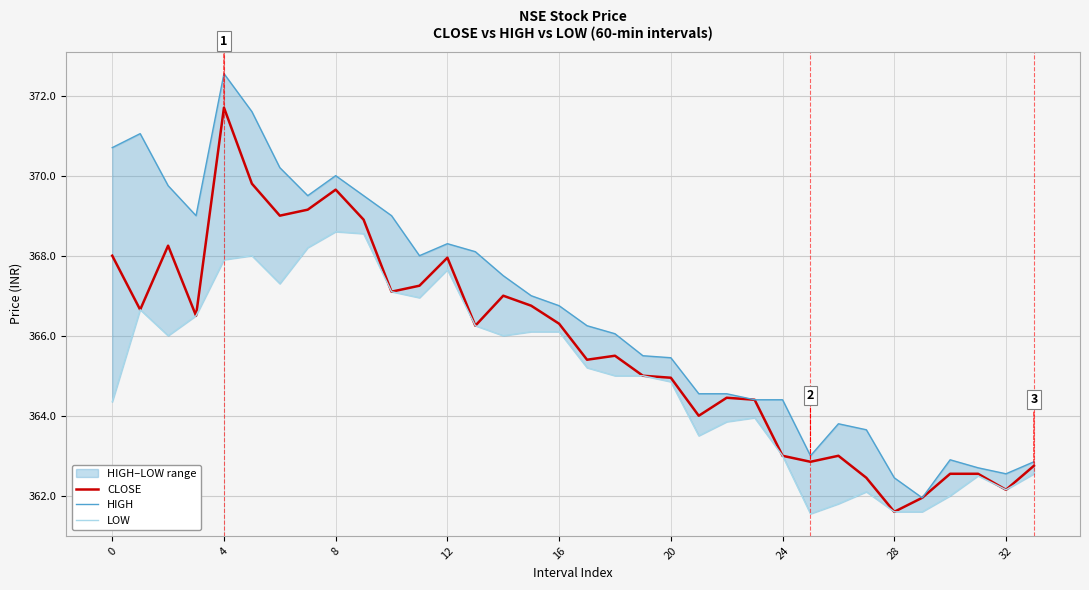

At which label does CLOSE reach its minimum?

28